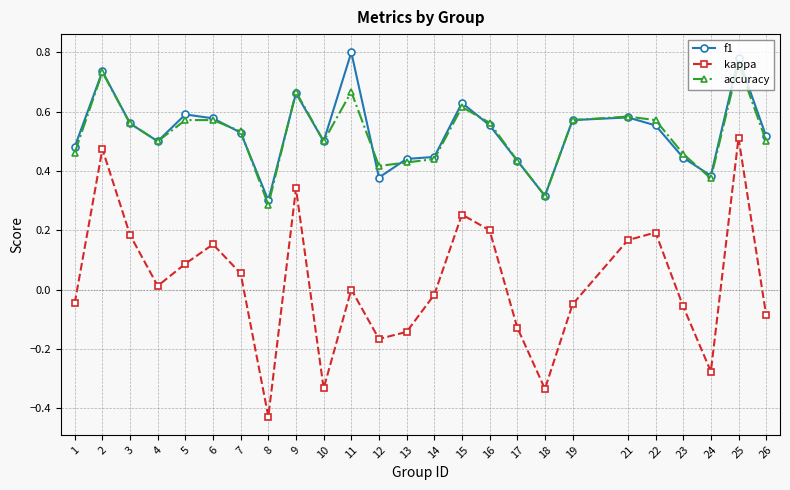

At which category is the sum across all series the highest?

25